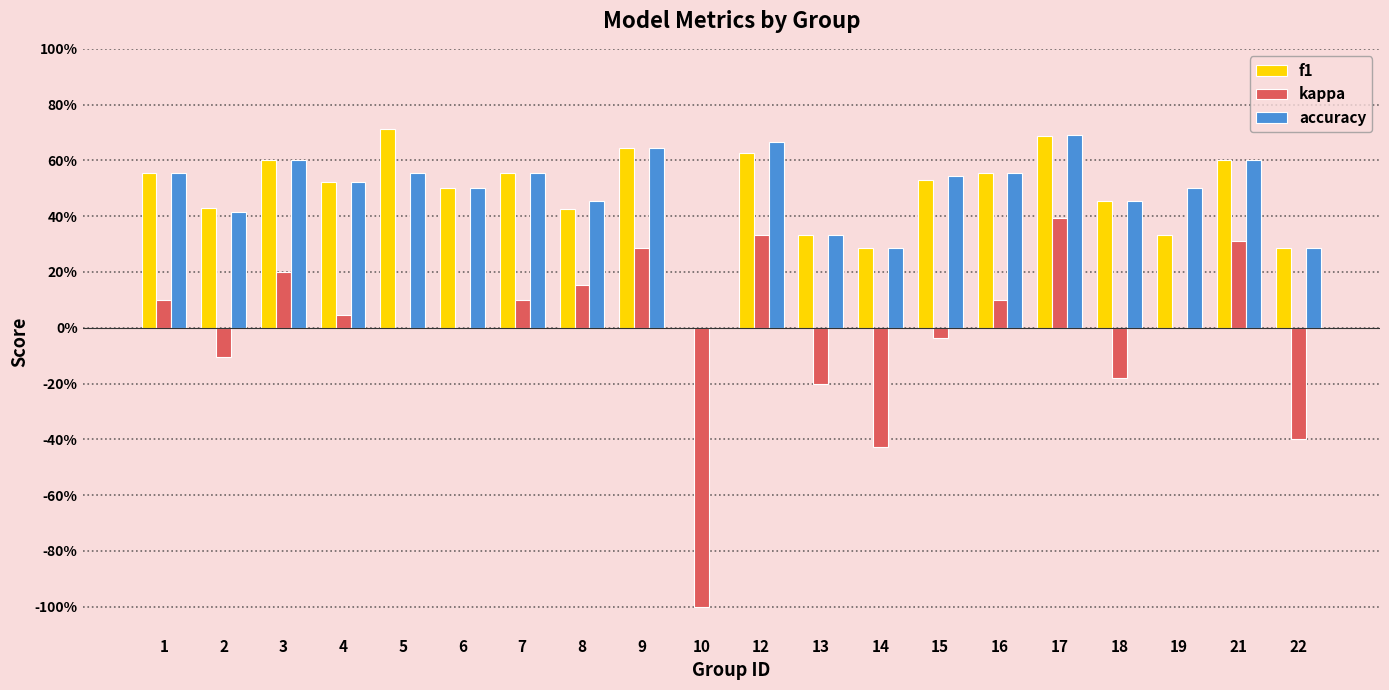

What are all the series names shown in the legend?

f1, kappa, accuracy